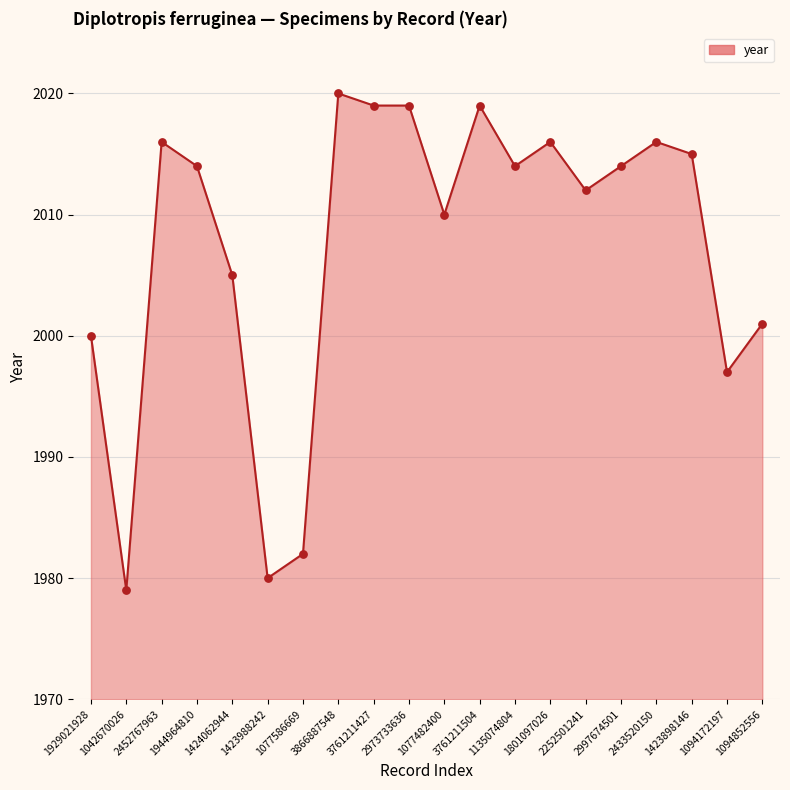

What is the ratio of the value at 2252501241 to the value at 3866887548?

1.0